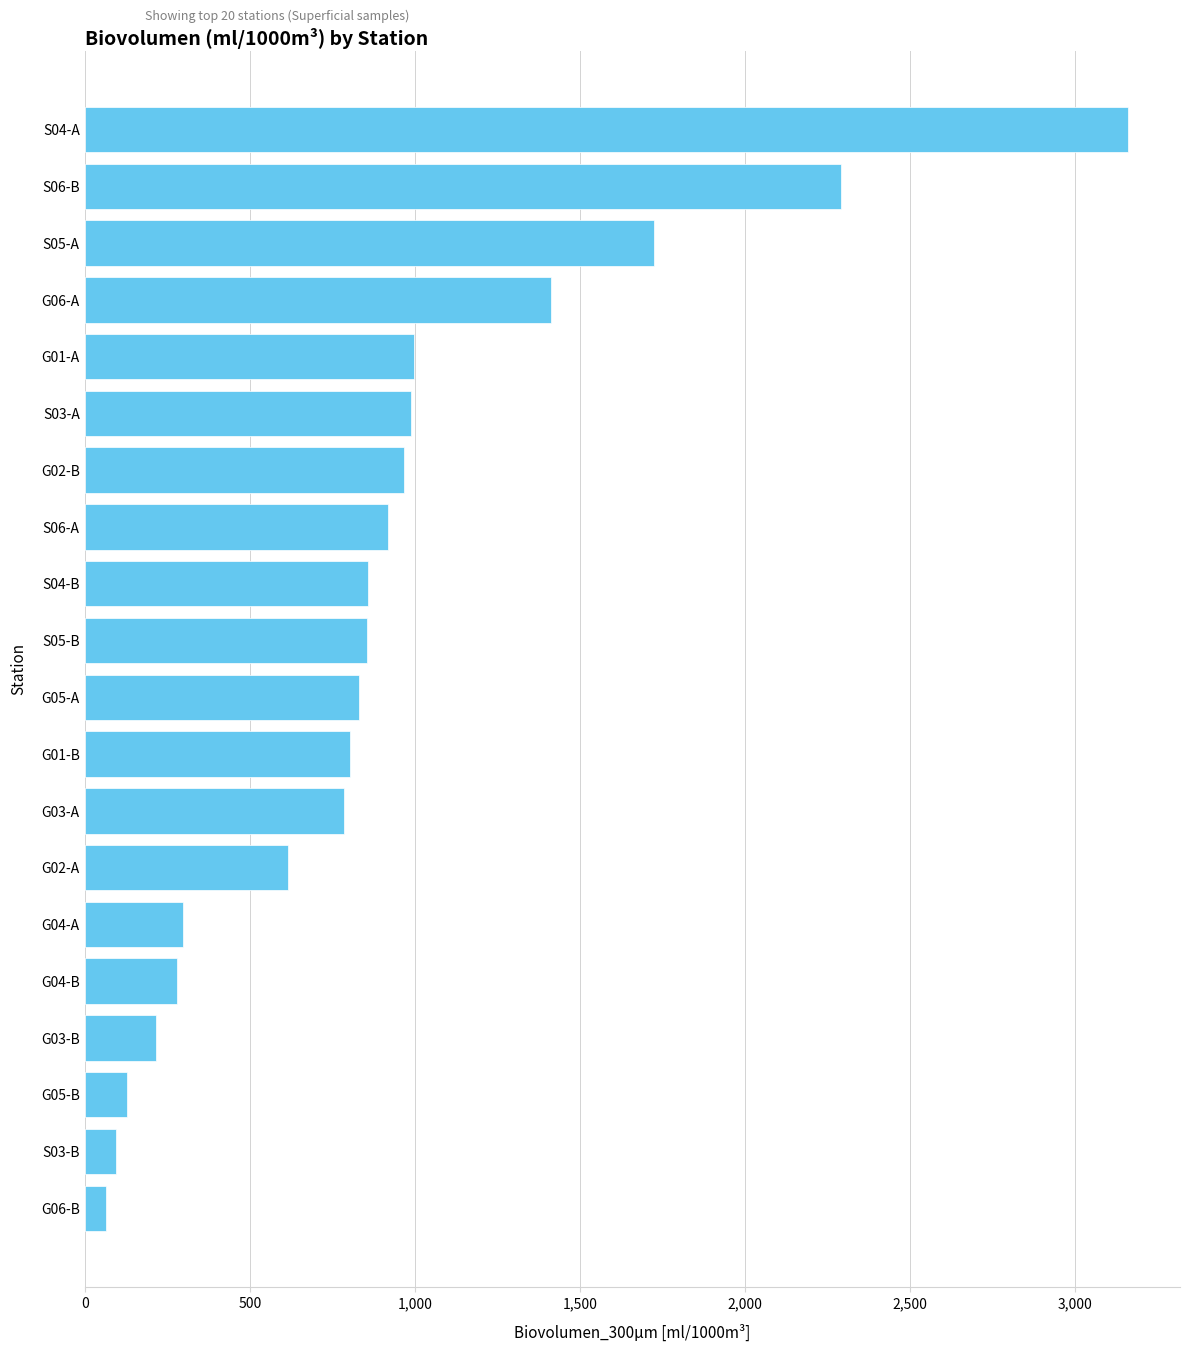

What is the value of the 10th bar from the top?

853.7